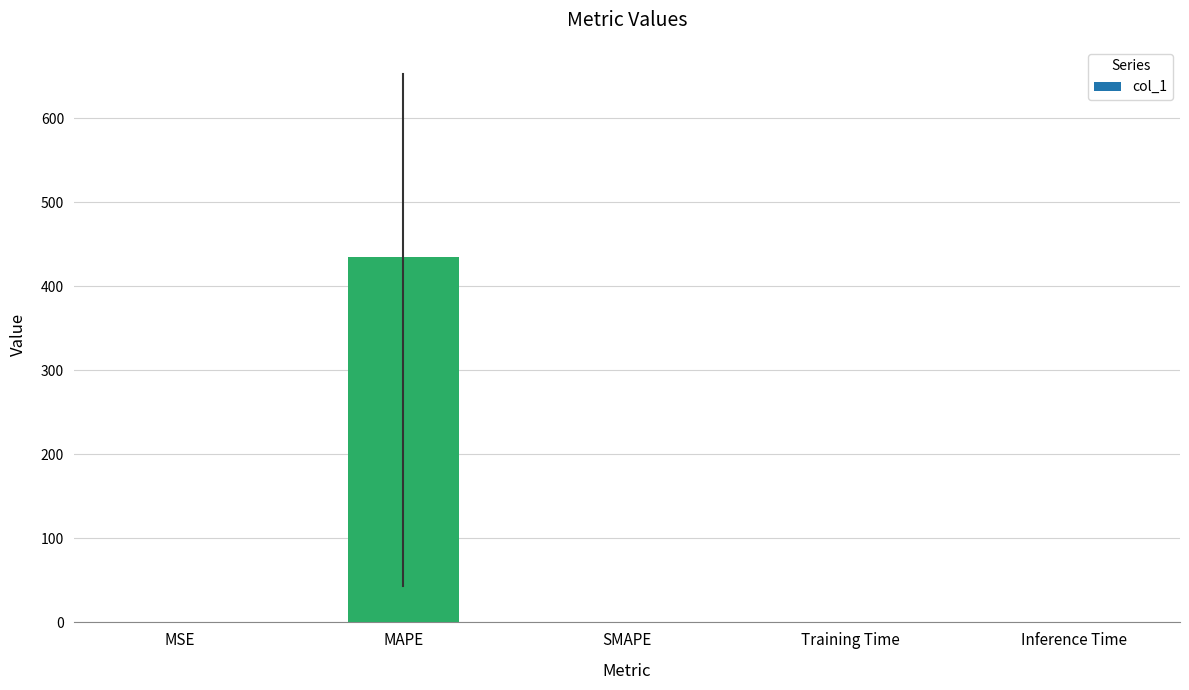

Between MSE and MAPE, which is larger?

MAPE